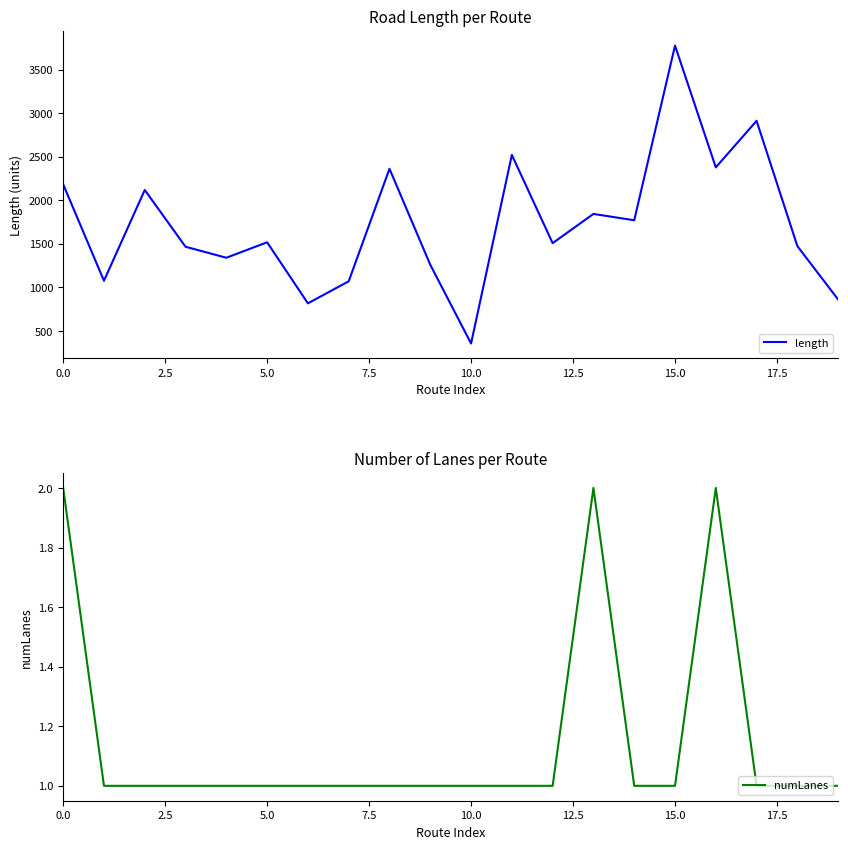

What is the difference between the maximum and minimum values in the numLanes series?

1